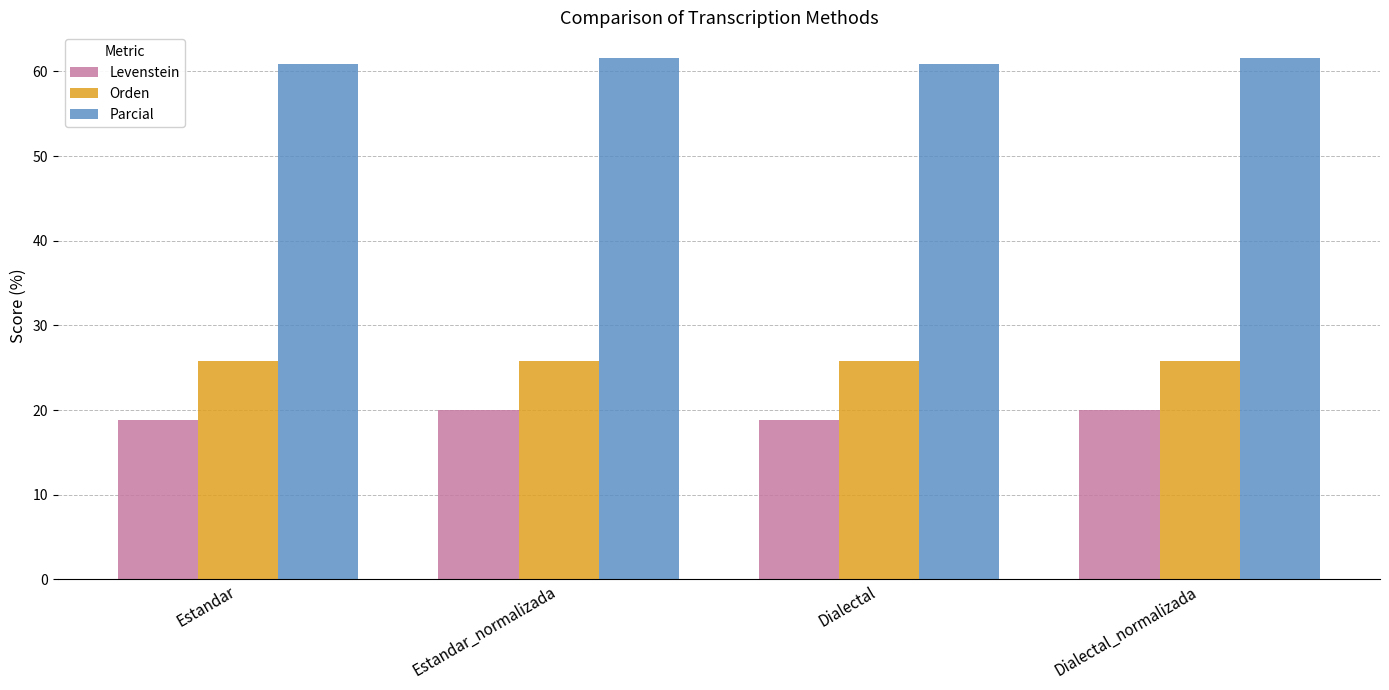

What is the lowest value of the Orden series?

25.8